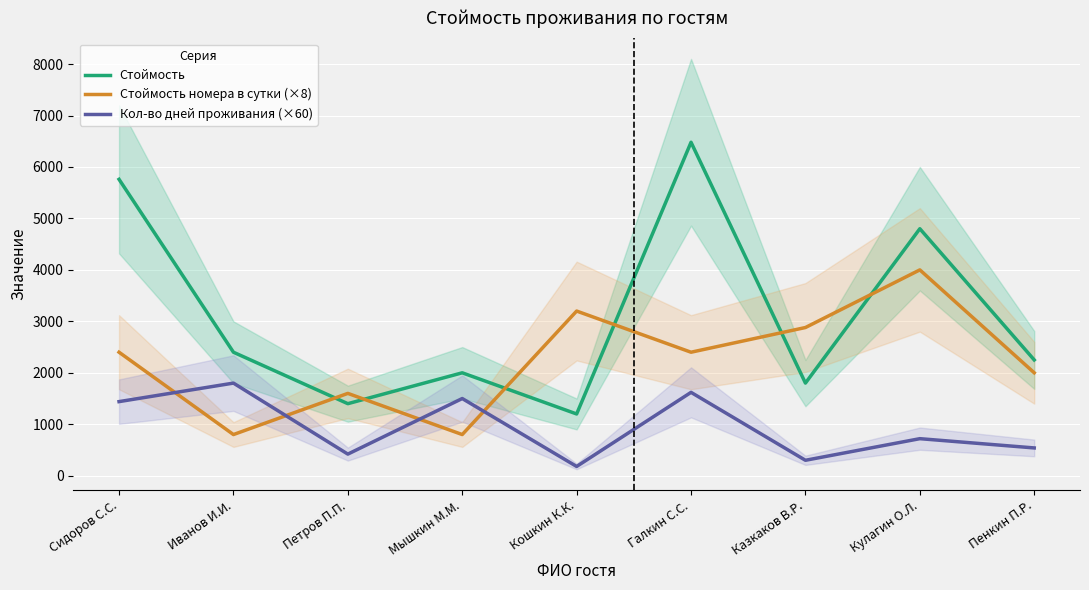

Where is Стоймость номера в сутки (×8) nearest to the value 2400?

Сидоров С.С.